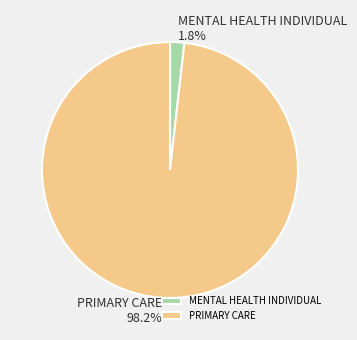

Combined, what portion of the pie is MENTAL HEALTH INDIVIDUAL and PRIMARY CARE?

100.0%